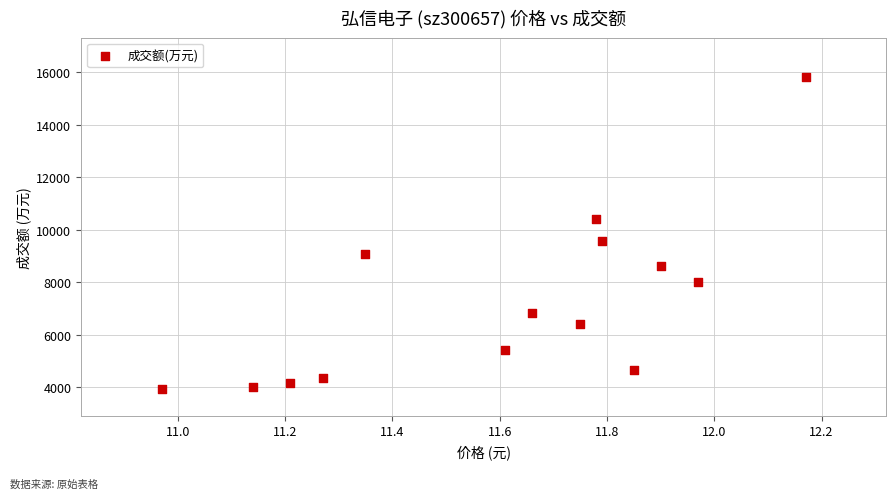

What Y value in the scatter plot is closest to 9866?

9583